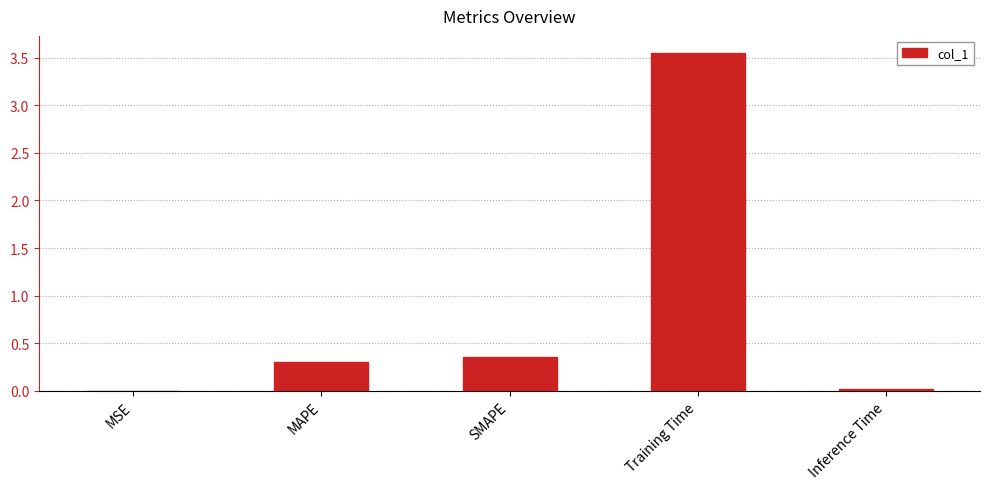

The value at MAPE is 0.3. True or false?

True